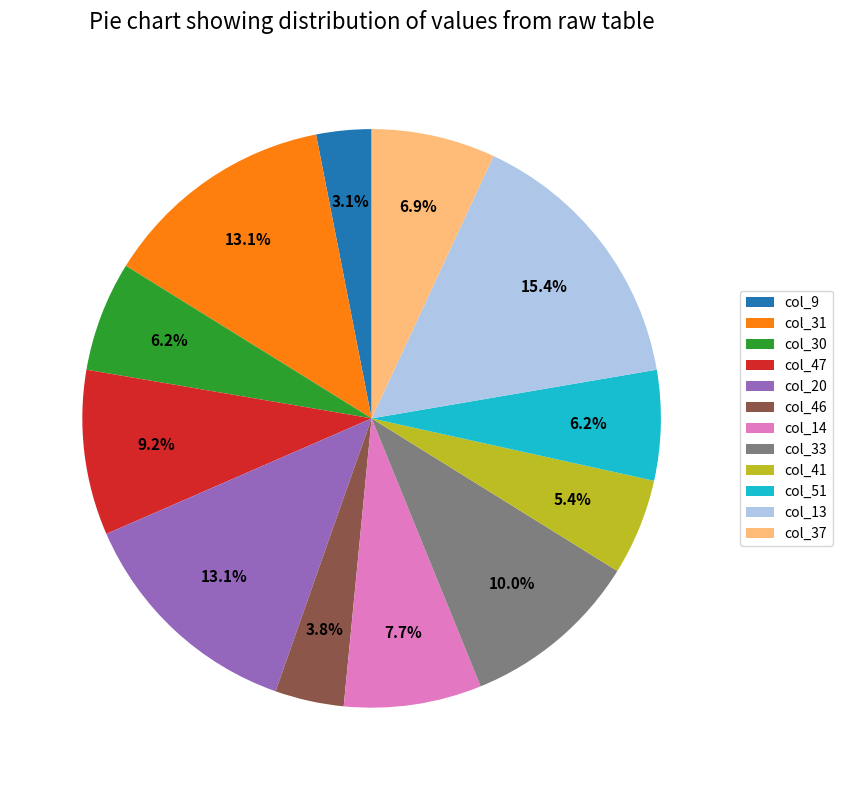

Which slice is the smallest?

col_9